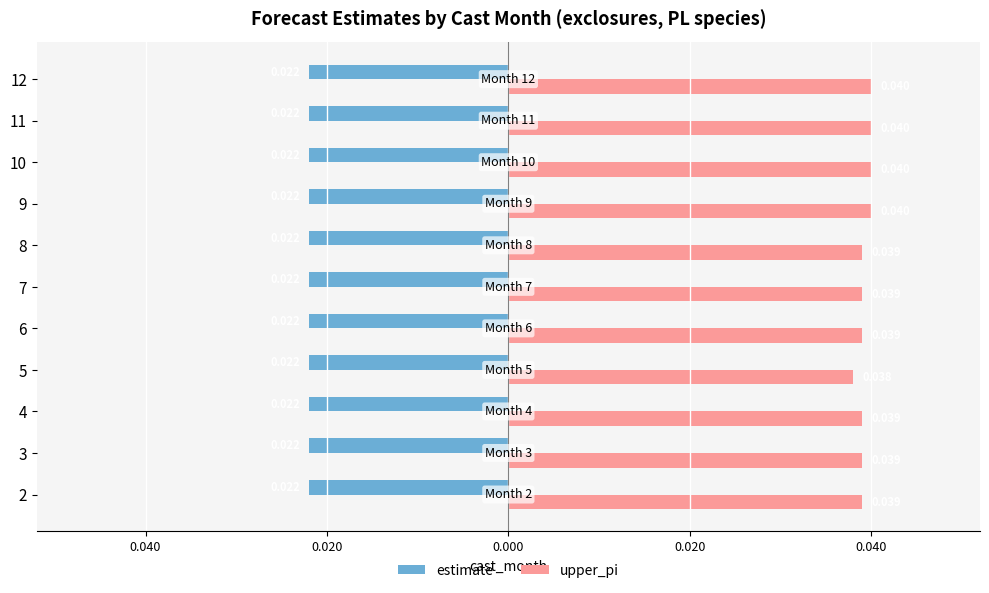

What are all the series names shown in the legend?

estimate, upper_pi